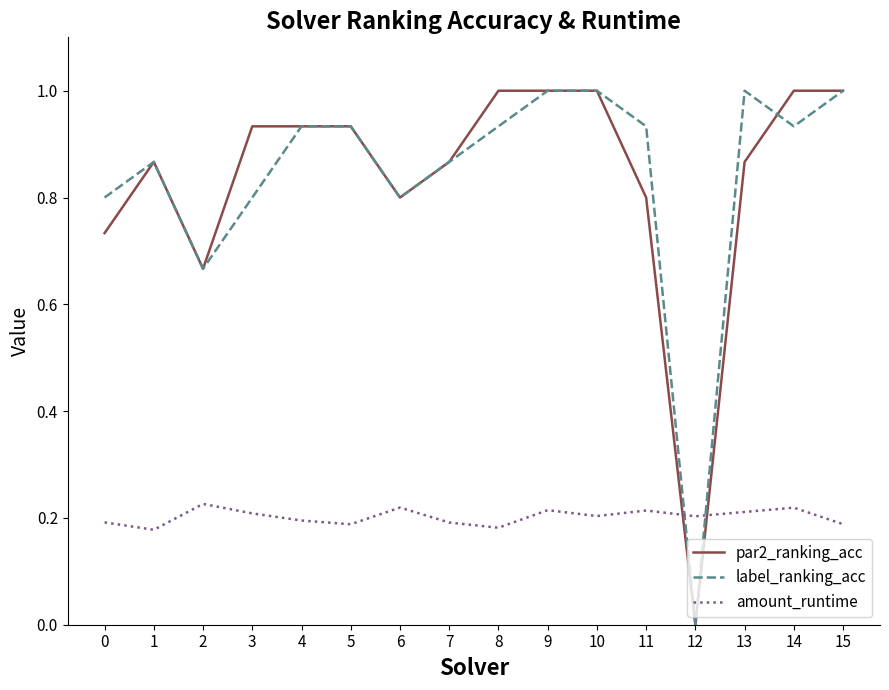

What is the total value across all series at 8?

2.1